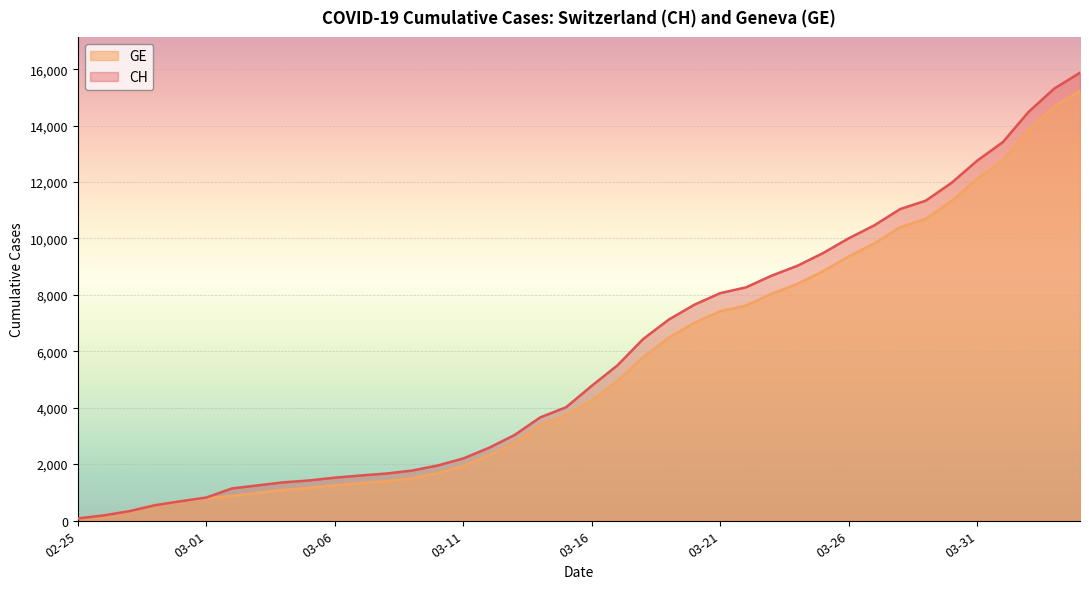

At how many categories does at least one series exceed 13512?

3